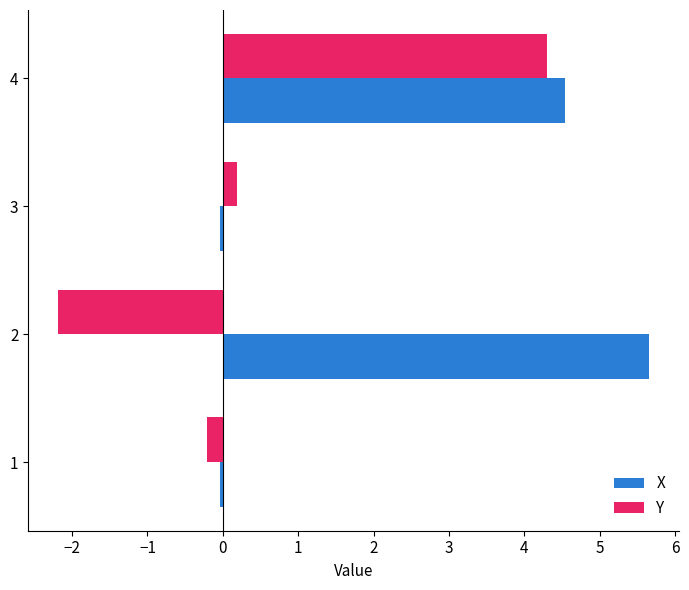

What is the sum of all Y values?

2.1